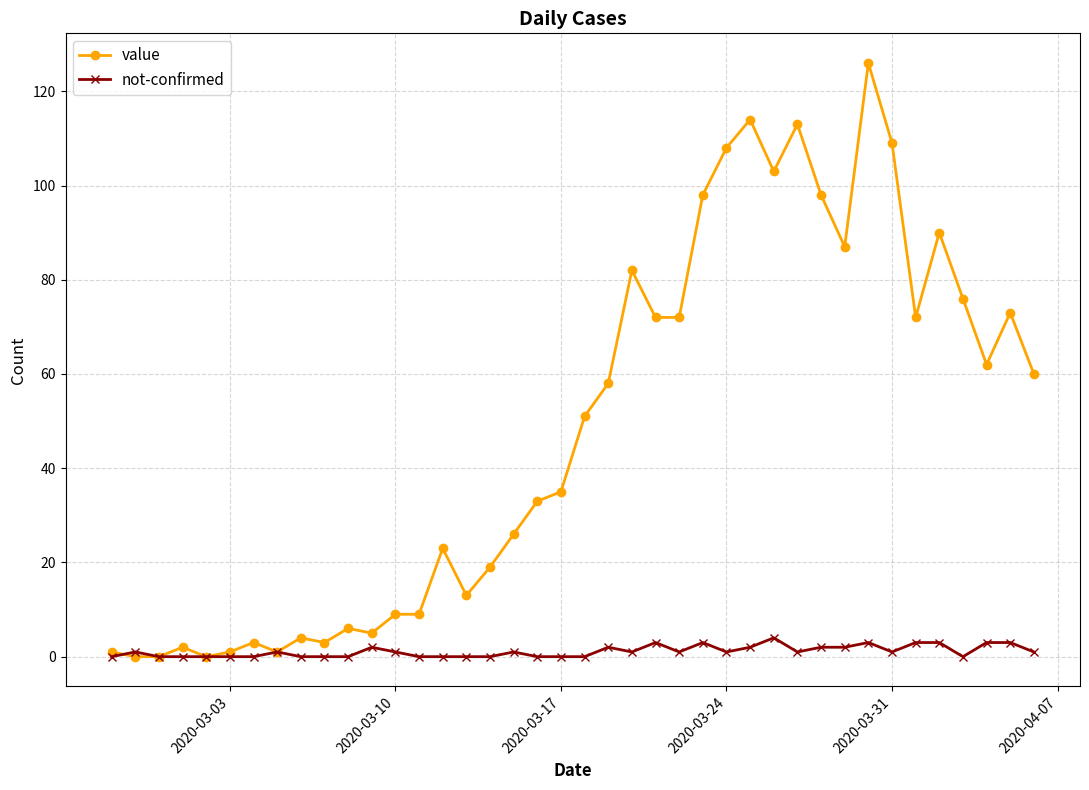

Rank the series by their maximum value, from lowest to highest.

not-confirmed, value